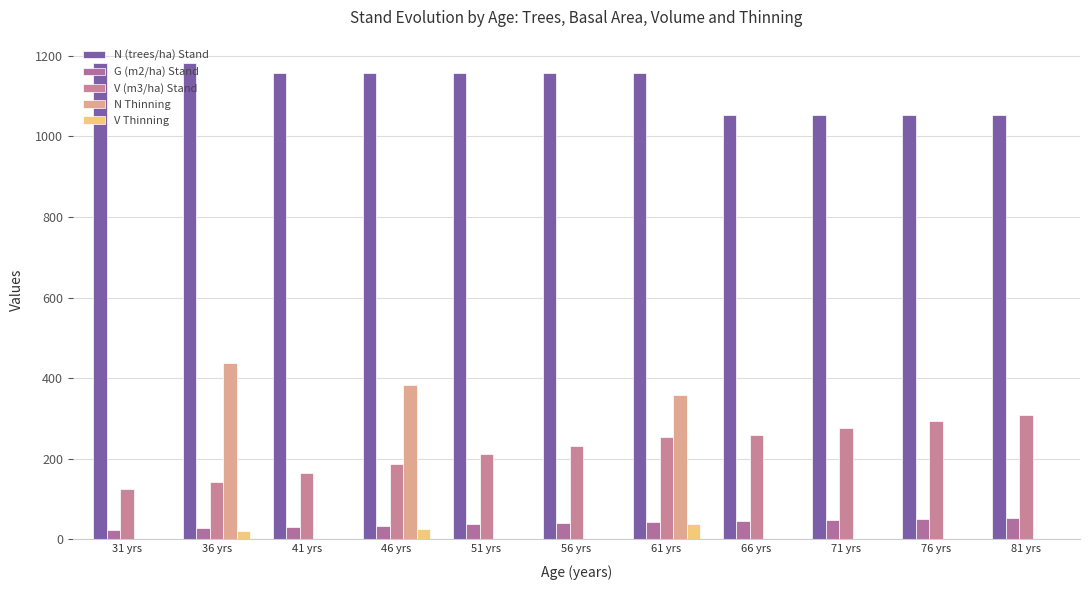

How many values in the V Thinning series exceed 0?

3